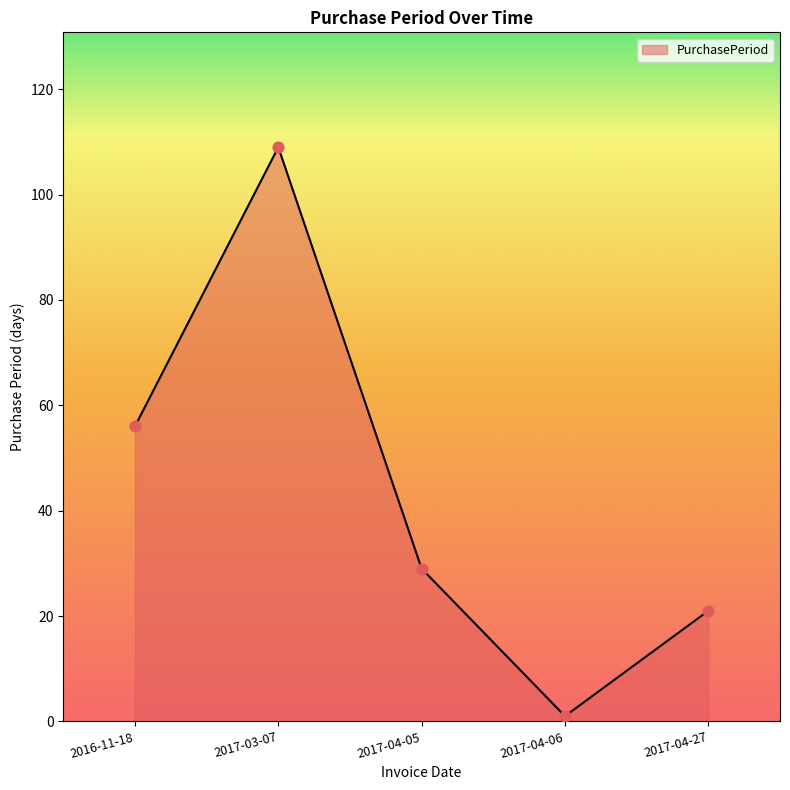

What is the ratio of the value at 2017-04-05 to the value at 2017-03-07?

0.3